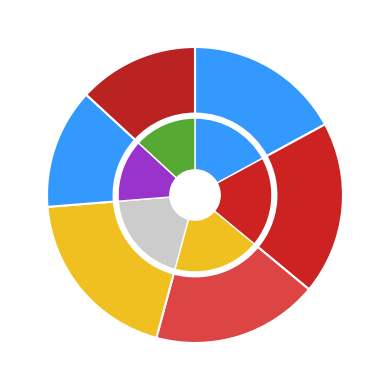

To the nearest percent, what percentage of the pie is Seat comfort rating?

17%